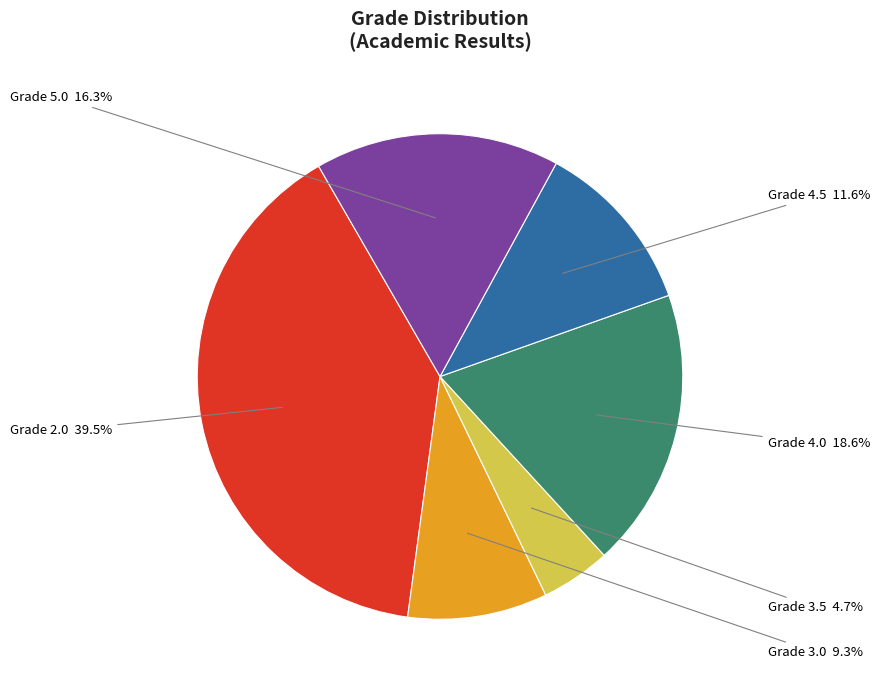

Does Grade 3.5 account for over 50% of the chart?

No